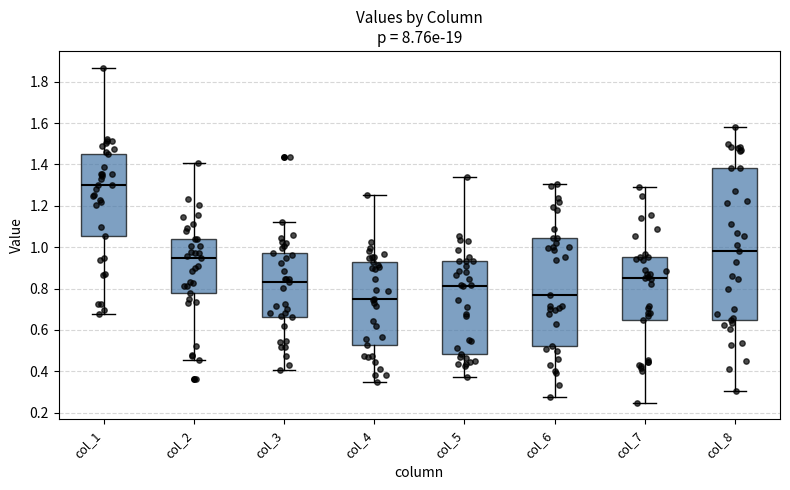

Reading left to right, transcribe this box plot: for each box, give where its median line is, the range the box spans, and where its two whiskers end, as read against the y-axis. The values are not printed on the chart, so give them approximately, as read against the axis.

col_1: median 1.30, box 1.06 to 1.46, whiskers 0.68 to 1.86
col_2: median 0.96, box 0.78 to 1.04, whiskers 0.46 to 1.40
col_3: median 0.84, box 0.66 to 0.98, whiskers 0.40 to 1.12
col_4: median 0.76, box 0.52 to 0.92, whiskers 0.34 to 1.26
col_5: median 0.82, box 0.48 to 0.94, whiskers 0.38 to 1.34
col_6: median 0.78, box 0.52 to 1.04, whiskers 0.28 to 1.30
col_7: median 0.86, box 0.64 to 0.96, whiskers 0.24 to 1.30
col_8: median 0.98, box 0.64 to 1.38, whiskers 0.30 to 1.58